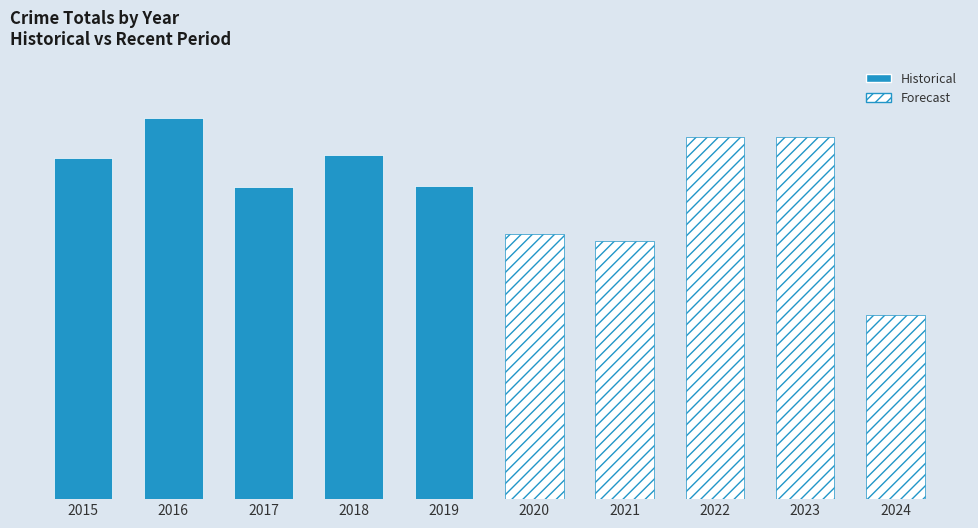

Are the bars horizontal?

No